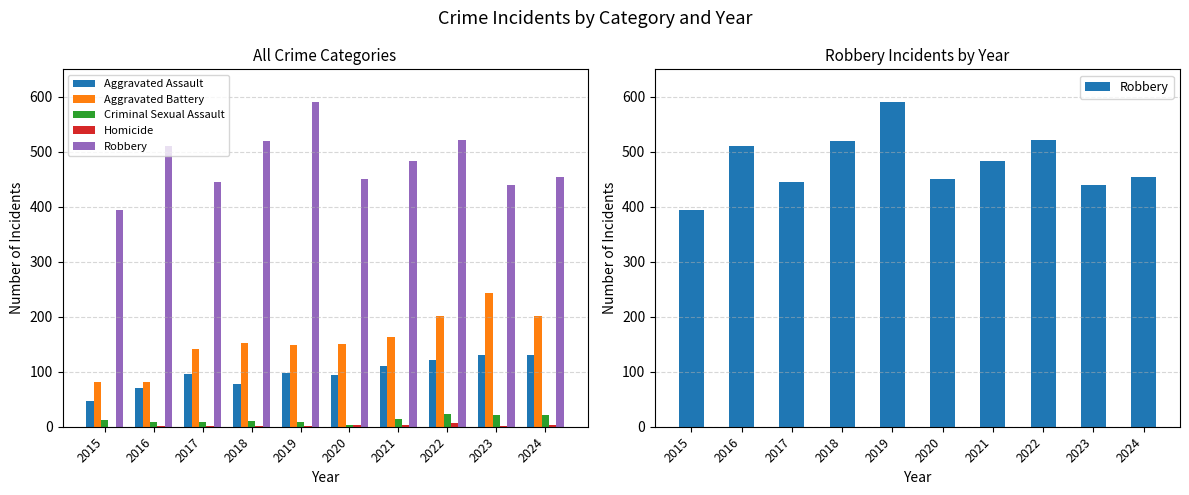

What is the value of the Robbery bar at the 2nd from the left?

510